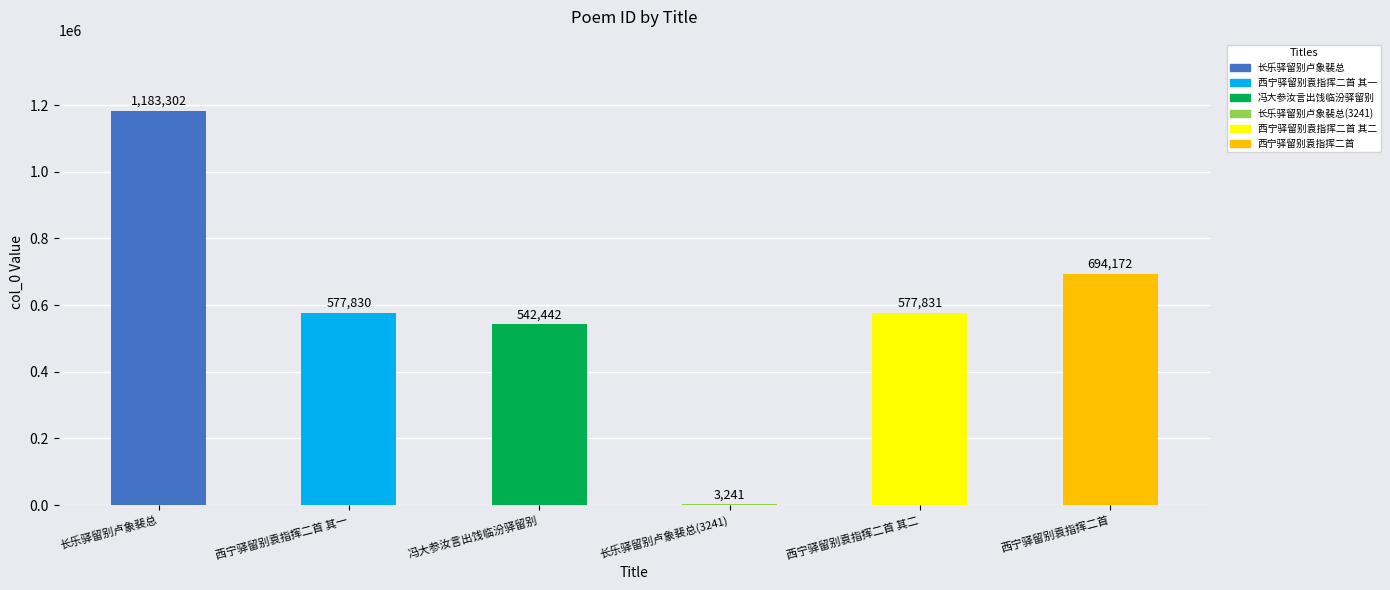

What is the sum of all values?

3578818